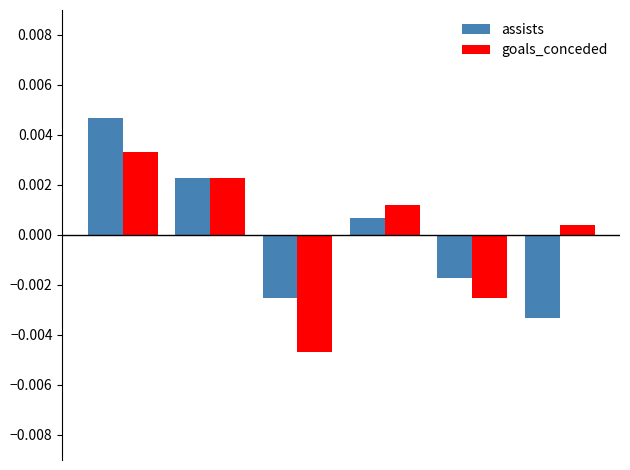

At how many categories does at least one series exceed 0?

4